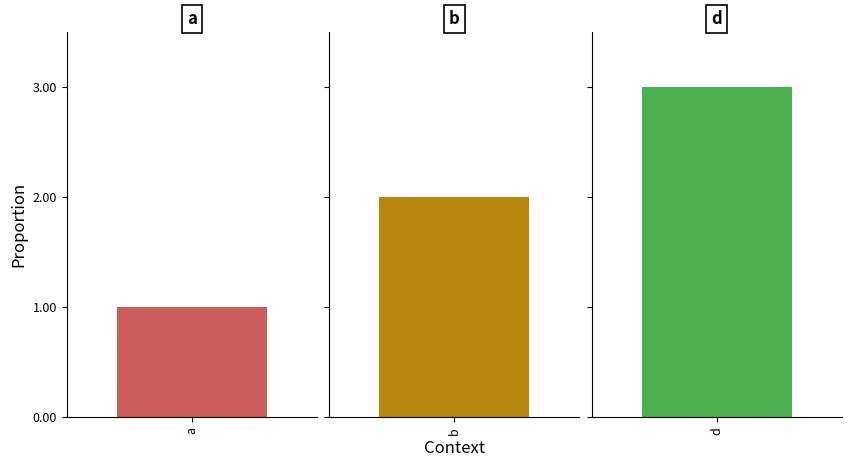

What is the label of the 2nd bar from the left?

b